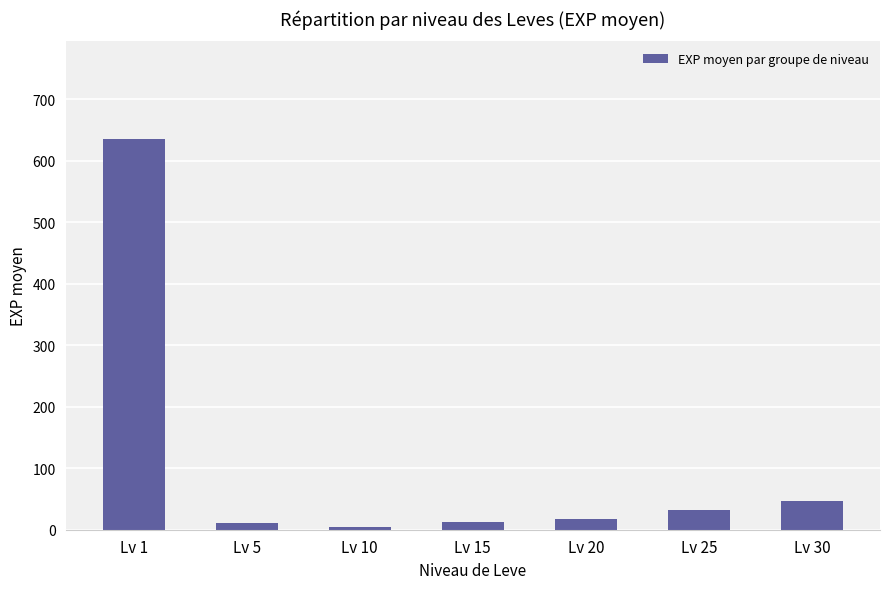

The value at Lv 30 is 46. True or false?

True